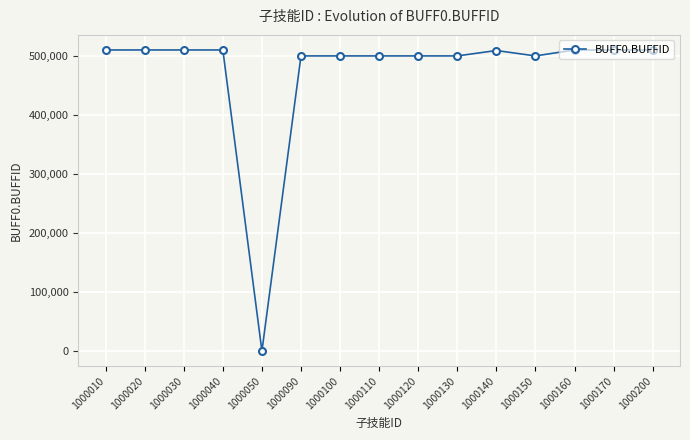

True or false: there are more than 2 points higher than both neighbors.

True